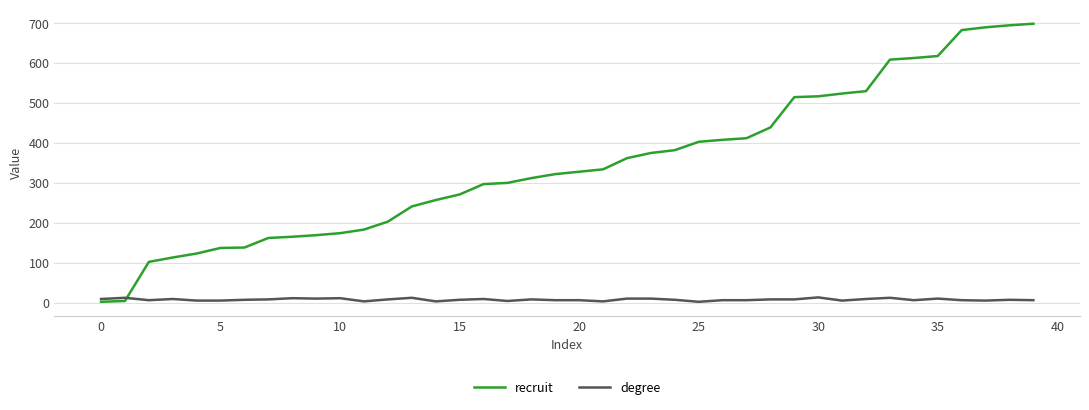

List the series in order of their overall mean, lowest first.

degree, recruit